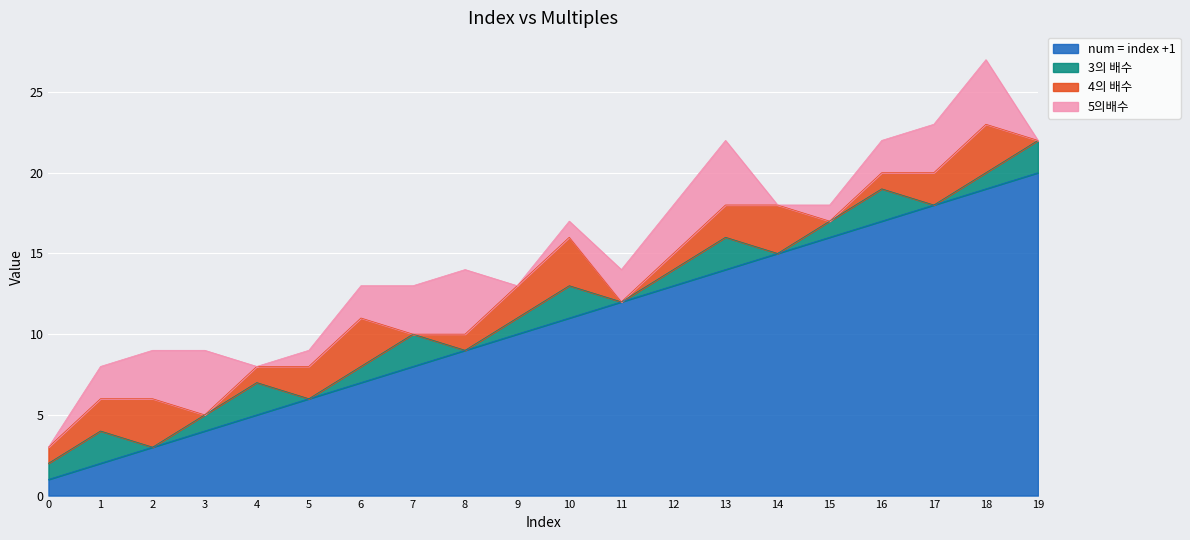

Reading left to right, list all the values displayed in this chart.

num = index +1: 0=1	1=2	2=3	3=4	4=5	5=6	6=7	7=8	8=9	9=10	10=11	11=12	12=13	13=14	14=15	15=16	16=17	17=18	18=19	19=20
3의 배수: 0=1	1=2	2=0	3=1	4=2	5=0	6=1	7=2	8=0	9=1	10=2	11=0	12=1	13=2	14=0	15=1	16=2	17=0	18=1	19=2
4의 배수: 0=1	1=2	2=3	3=0	4=1	5=2	6=3	7=0	8=1	9=2	10=3	11=0	12=1	13=2	14=3	15=0	16=1	17=2	18=3	19=0
5의배수: 0=0	1=2	2=3	3=4	4=0	5=1	6=2	7=3	8=4	9=0	10=1	11=2	12=3	13=4	14=0	15=1	16=2	17=3	18=4	19=0